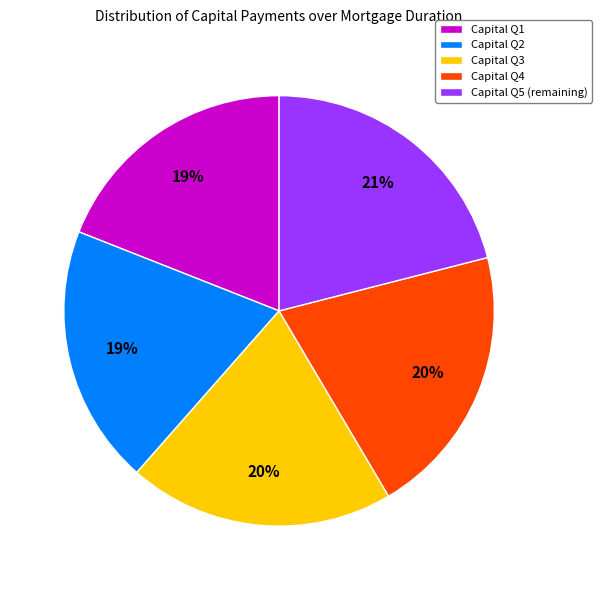

Count the number of slices in the pie.

5